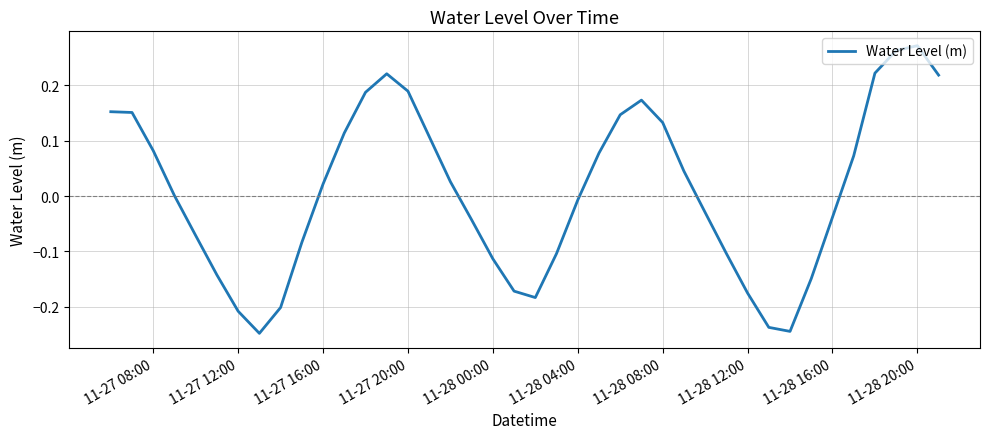

How many interior local valleys (lower than both neighbors) does the data have?

3